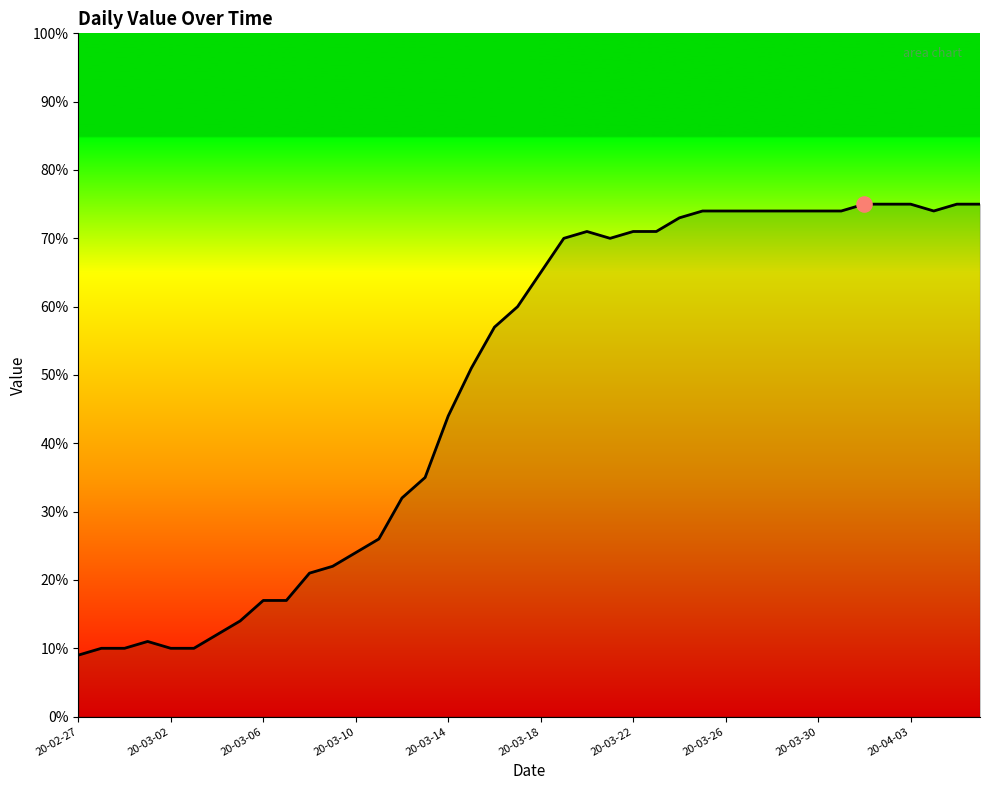

Is this an area chart (filled region under the line)?

Yes